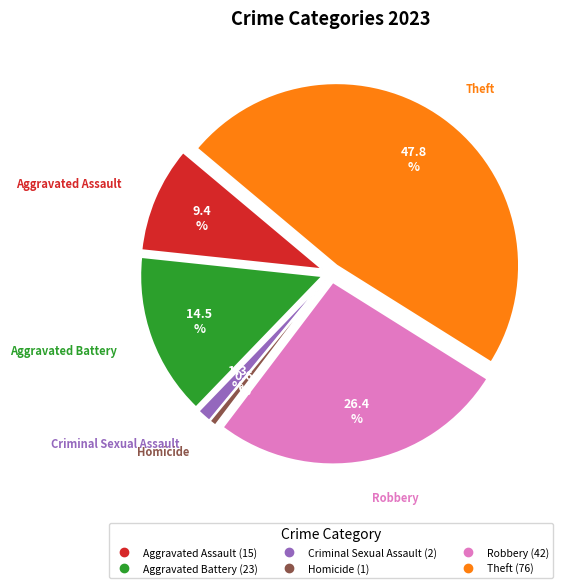

Does Aggravated Assault represent more than half of the total?

No